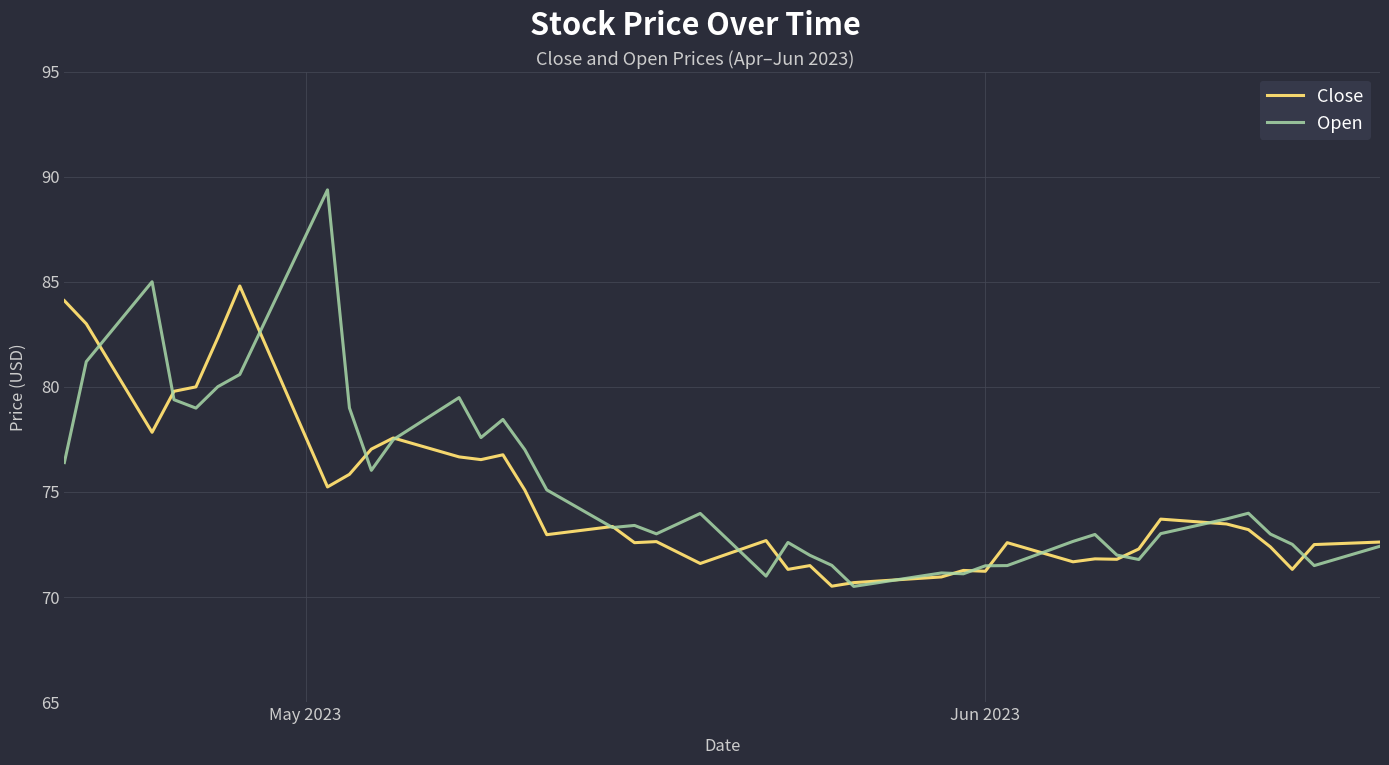

List the series in order of their peak value, lowest first.

Close, Open